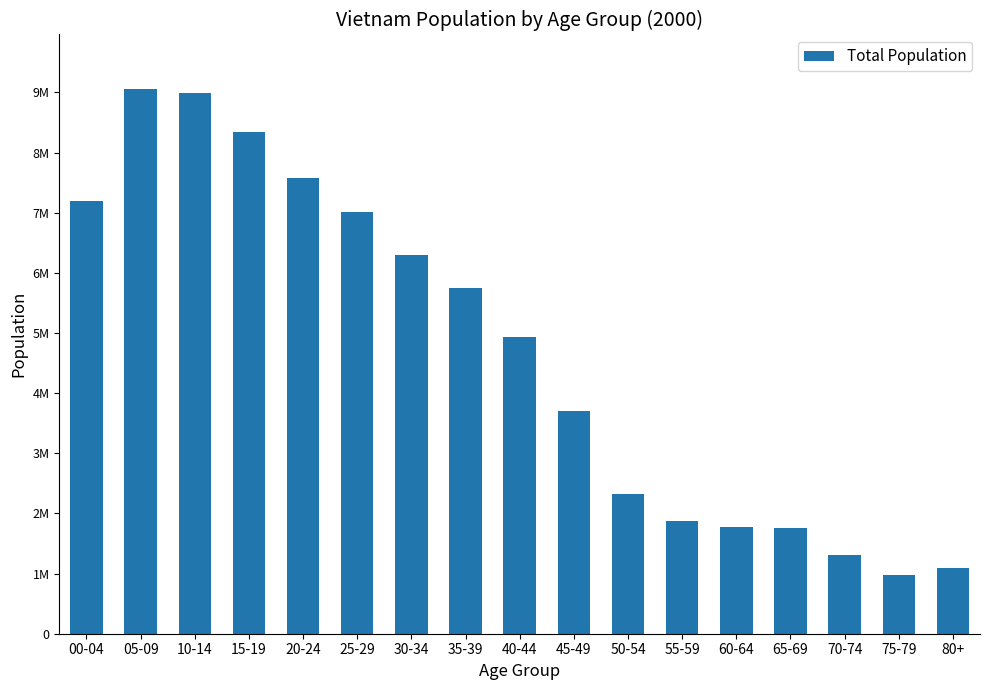

What is the average value?

4700612